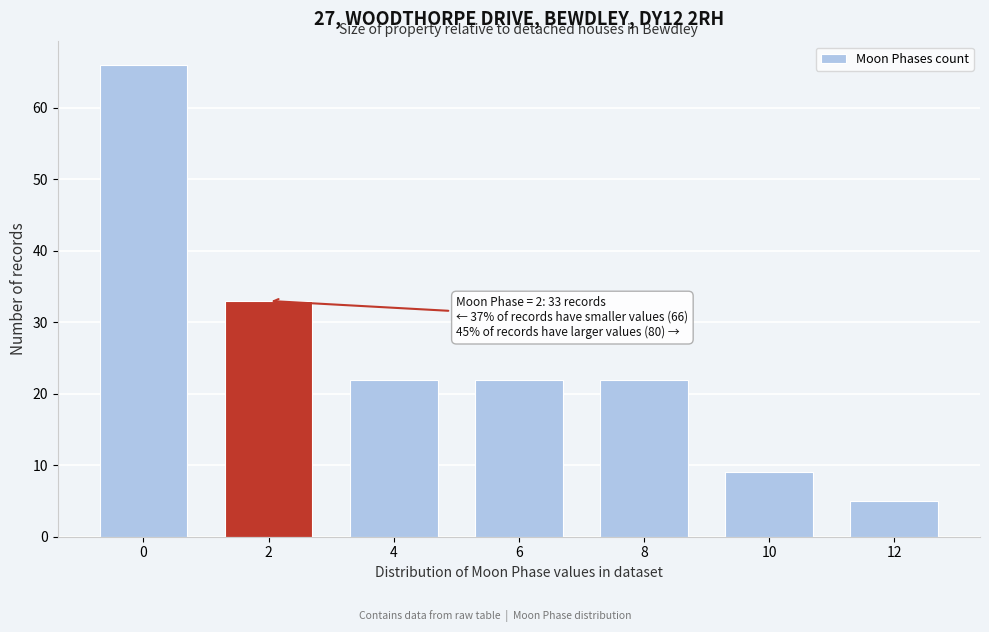

Reading left to right, extract all data points from this chart.

0=66	2=33	4=22	6=22	8=22	10=9	12=5